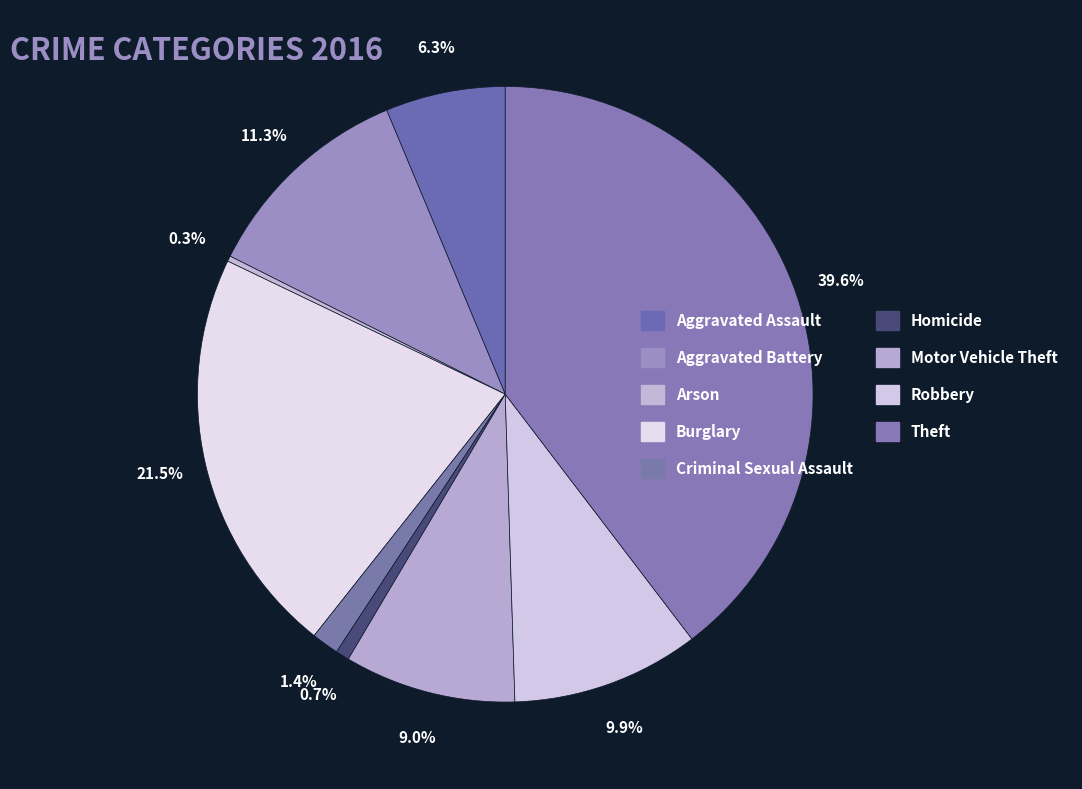

What is the smallest slice in the pie chart?

Arson